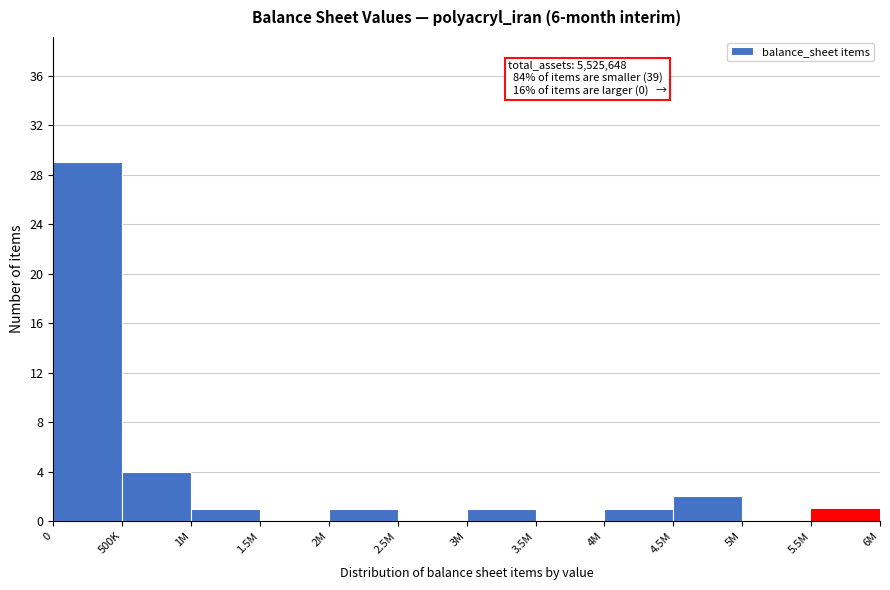

Reading left to right, extract all data points from this chart.

0=29	500K=4	1M=1	1.5M=0	2M=1	2.5M=0	3M=1	3.5M=0	4M=1	4.5M=2	5M=0	5.5M=1